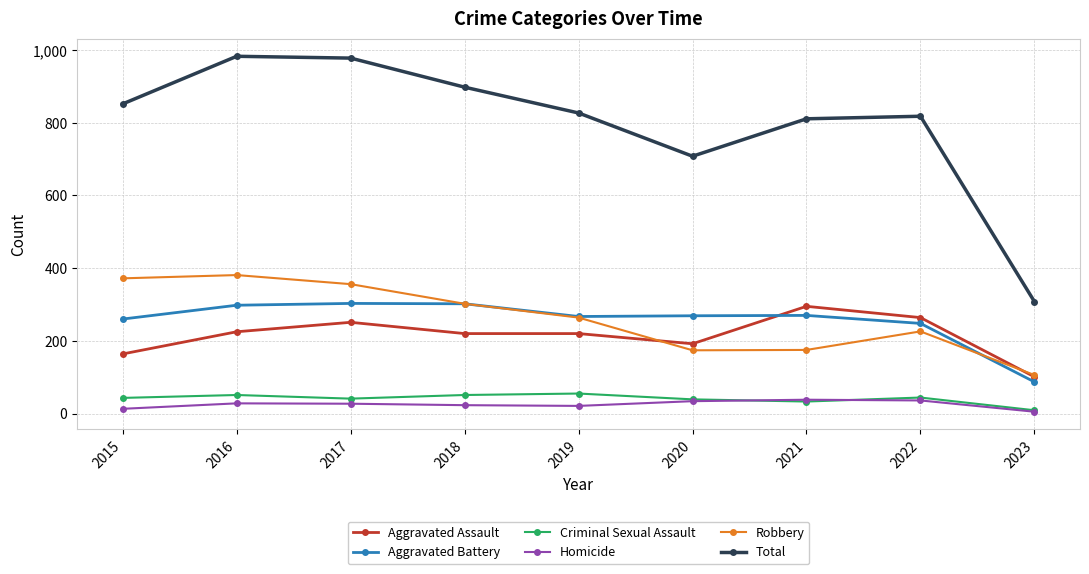

Which series has the largest total across all categories?

Total